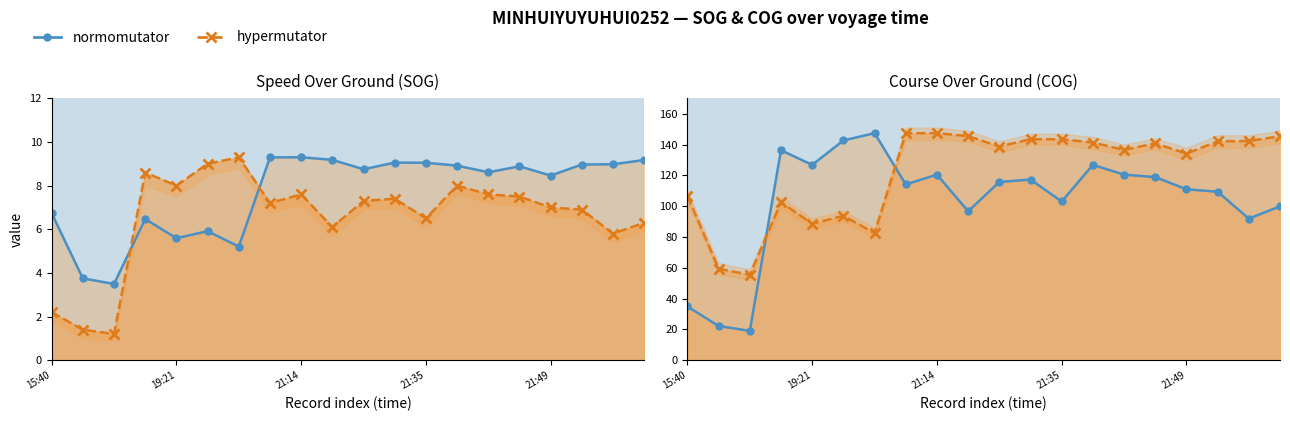

What is the minimum value for hypermutator?

55.4